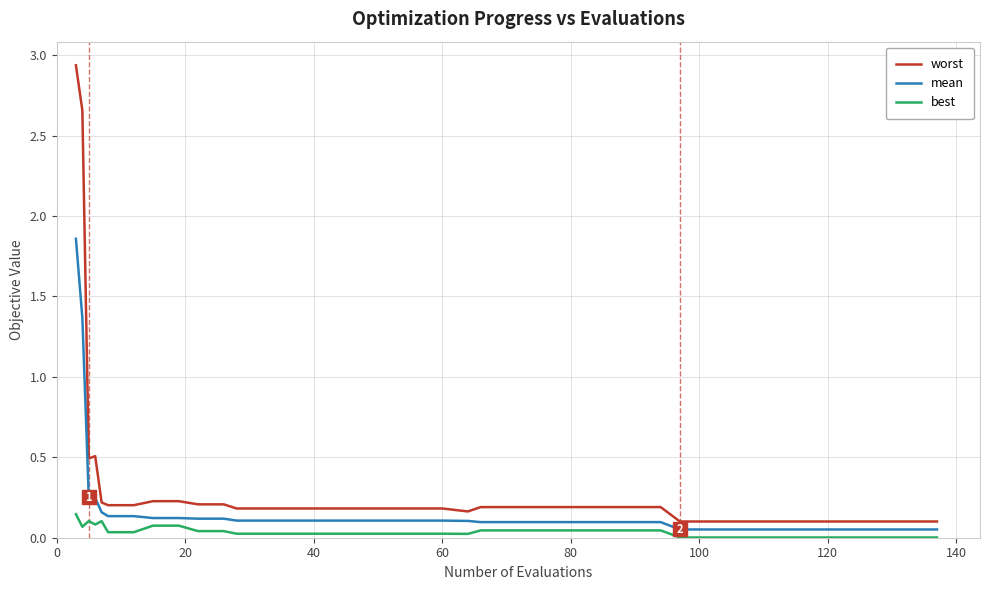

True or false: worst has more than 0 interior local peaks.

True